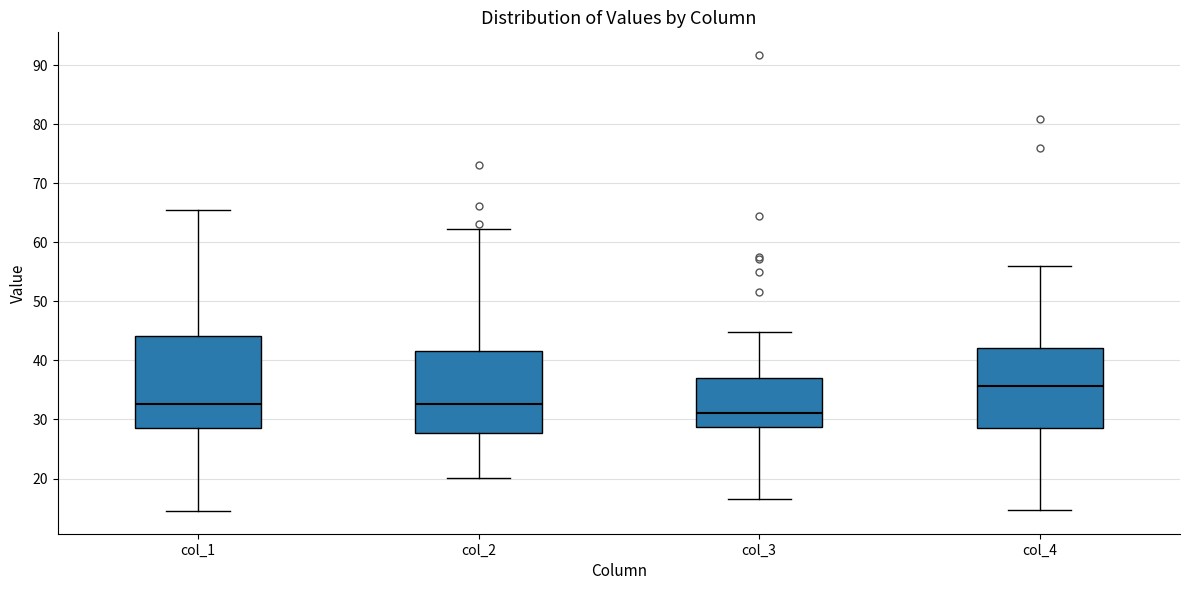

Comparing the boxes themselves (not the whiskers), which one is the tallest?

col_1